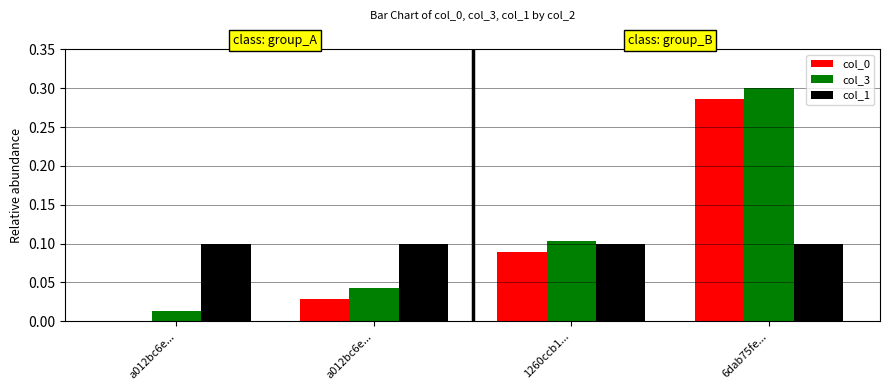

How many series are shown in this chart?

3